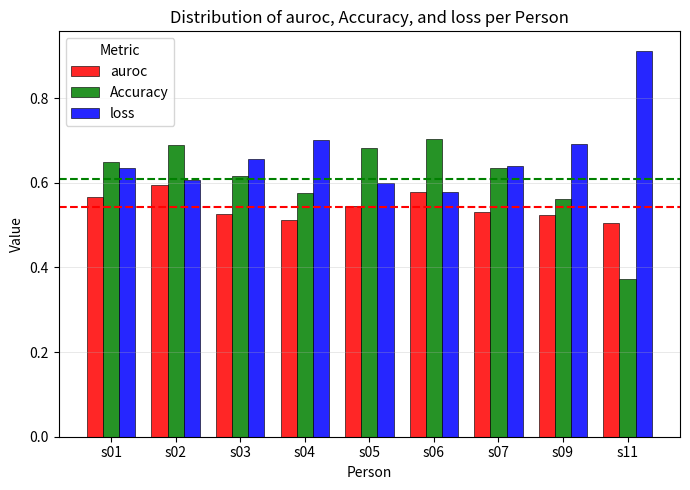

Which category has the lowest value across all series?

s11